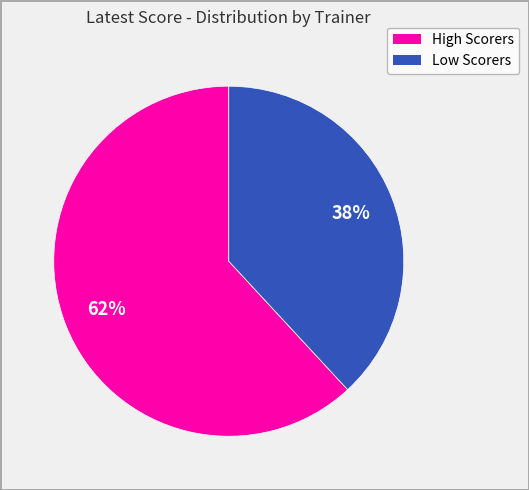

To the nearest percent, what is the difference between the largest and smallest slice percentages?

24%